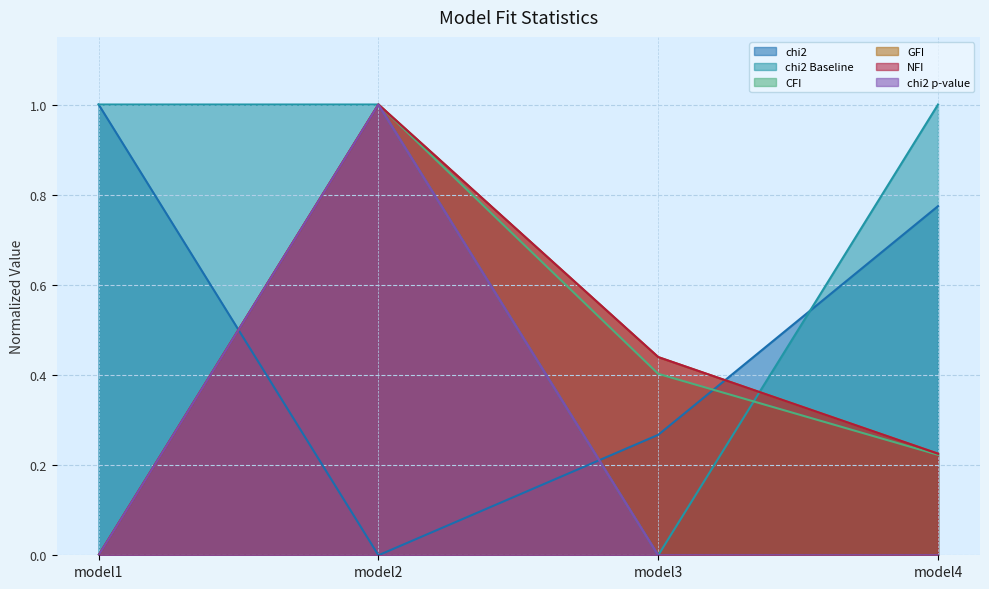

How many series are shown in this chart?

6